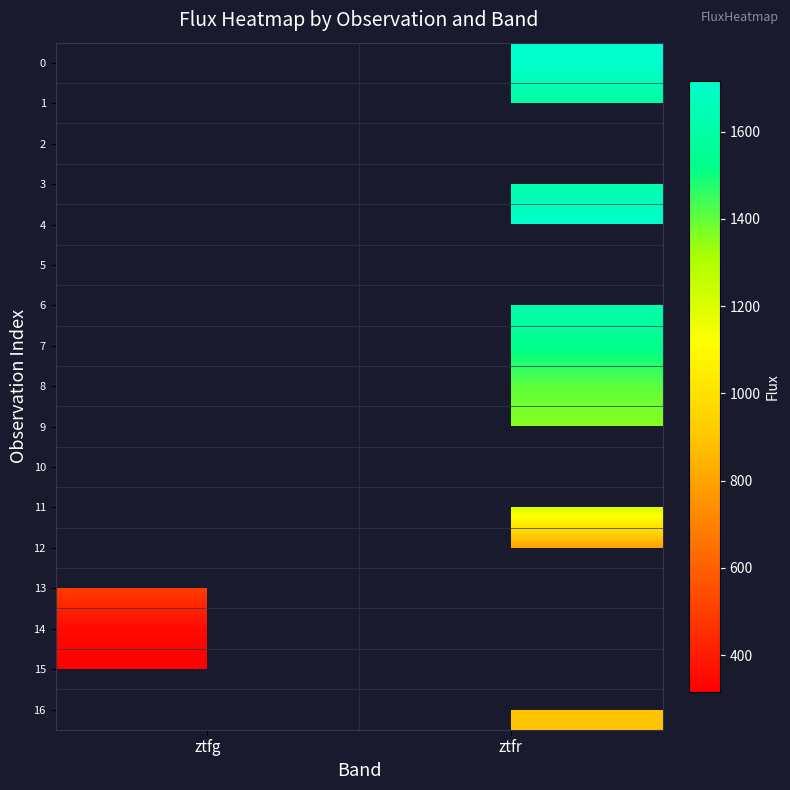

What is the minimum value shown in the chart?

316.4